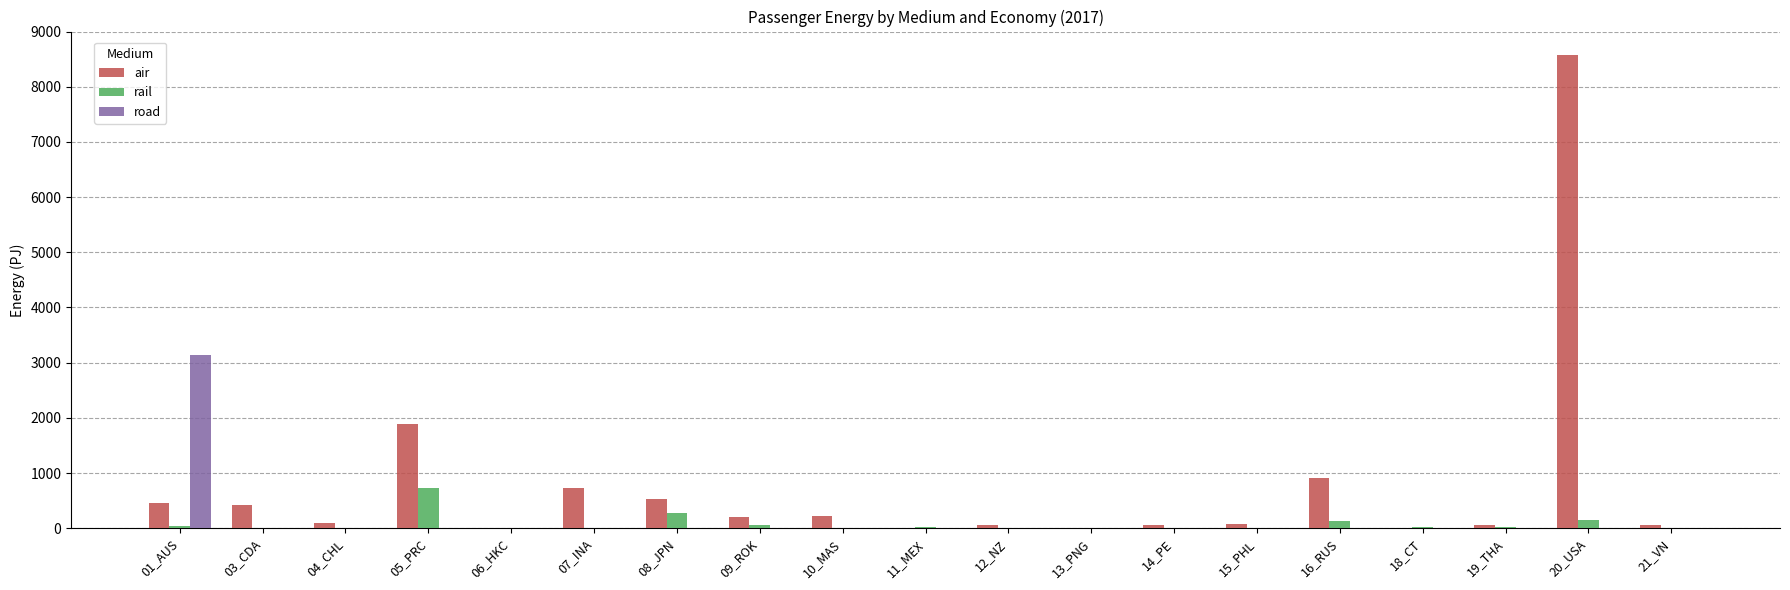

How many series are shown in this chart?

3